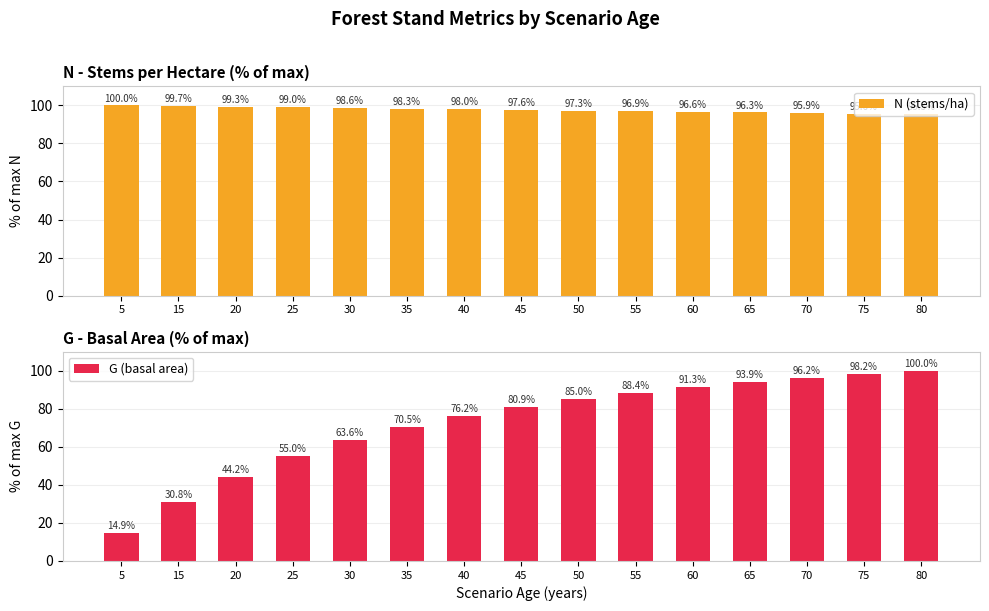

Between 30 and 65, which series saw the biggest shift?

G (basal area)